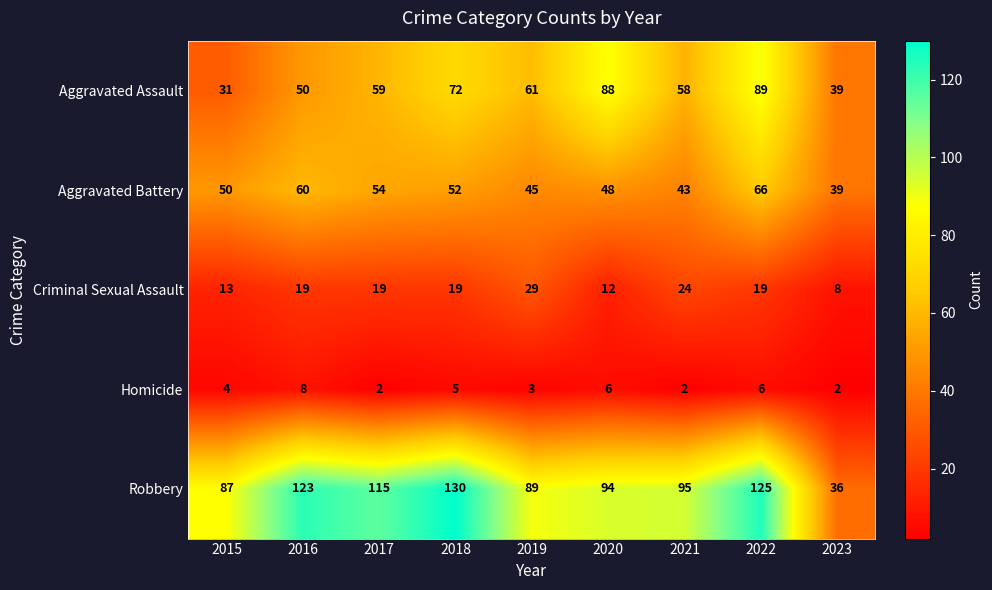

At which label does Robbery reach its minimum?

2023